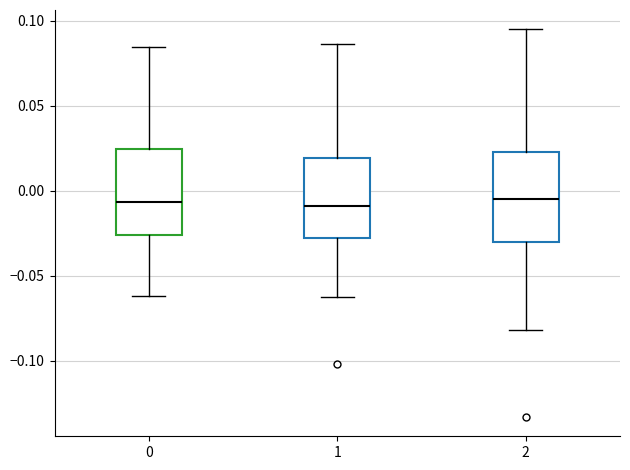

Reading left to right, transcribe this box plot: for each box, give where its median line is, the range the box spans, and where its two whiskers end, as read against the y-axis. The values are not printed on the chart, so give them approximately, as read against the axis.

0: median -0.005, box -0.025 to 0.025, whiskers -0.060 to 0.085
1: median -0.010, box -0.030 to 0.020, whiskers -0.065 to 0.085
2: median -0.005, box -0.030 to 0.025, whiskers -0.080 to 0.095